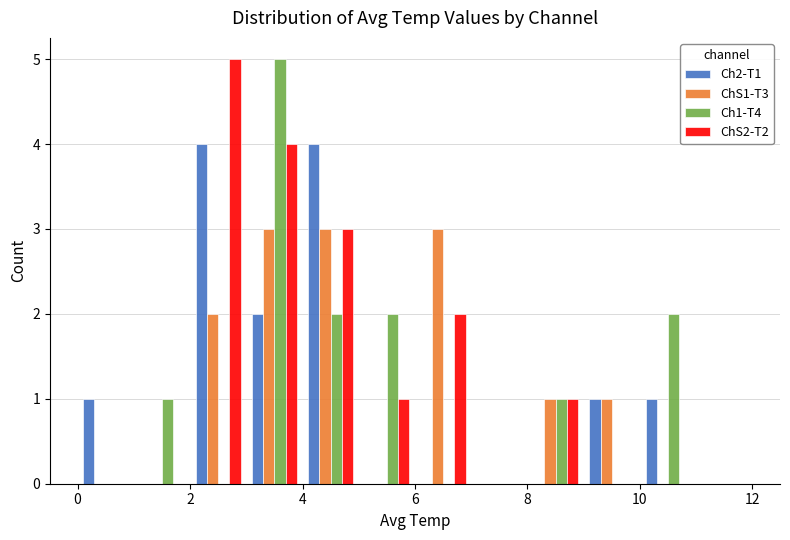

Reading left to right, transcribe this chart: for each range on the x-axis, give the height of each series' bar. The values are not printed on the chart, so give them approximately, as read against the axis.

0 to 1: Ch2-T1=1	ChS1-T3=0	Ch1-T4=0	ChS2-T2=0
1 to 2: Ch2-T1=0	ChS1-T3=0	Ch1-T4=1	ChS2-T2=0
2 to 3: Ch2-T1=4	ChS1-T3=2	Ch1-T4=0	ChS2-T2=5
3 to 4: Ch2-T1=2	ChS1-T3=3	Ch1-T4=5	ChS2-T2=4
4 to 5: Ch2-T1=4	ChS1-T3=3	Ch1-T4=2	ChS2-T2=3
5 to 6: Ch2-T1=0	ChS1-T3=0	Ch1-T4=2	ChS2-T2=1
6 to 7: Ch2-T1=0	ChS1-T3=3	Ch1-T4=0	ChS2-T2=2
7 to 8: Ch2-T1=0	ChS1-T3=0	Ch1-T4=0	ChS2-T2=0
8 to 9: Ch2-T1=0	ChS1-T3=1	Ch1-T4=1	ChS2-T2=1
9 to 10: Ch2-T1=1	ChS1-T3=1	Ch1-T4=0	ChS2-T2=0
10 to 11: Ch2-T1=1	ChS1-T3=0	Ch1-T4=2	ChS2-T2=0
11 to 12: Ch2-T1=0	ChS1-T3=0	Ch1-T4=0	ChS2-T2=0